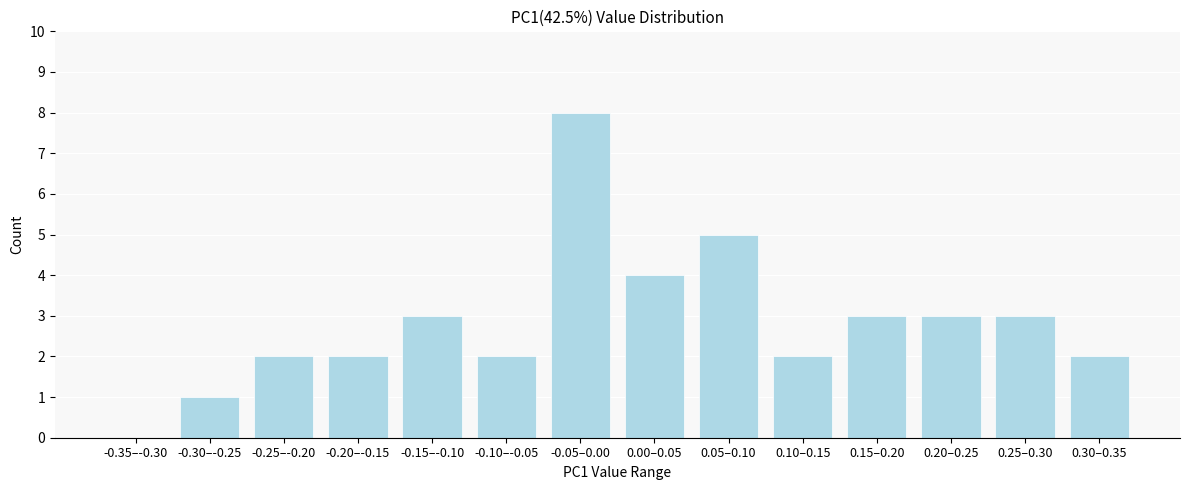

Reading right to left, extract all data points from this chart.

0.30–0.35=2	0.25–0.30=3	0.20–0.25=3	0.15–0.20=3	0.10–0.15=2	0.05–0.10=5	0.00–0.05=4	-0.05–0.00=8	-0.10–-0.05=2	-0.15–-0.10=3	-0.20–-0.15=2	-0.25–-0.20=2	-0.30–-0.25=1	-0.35–-0.30=0